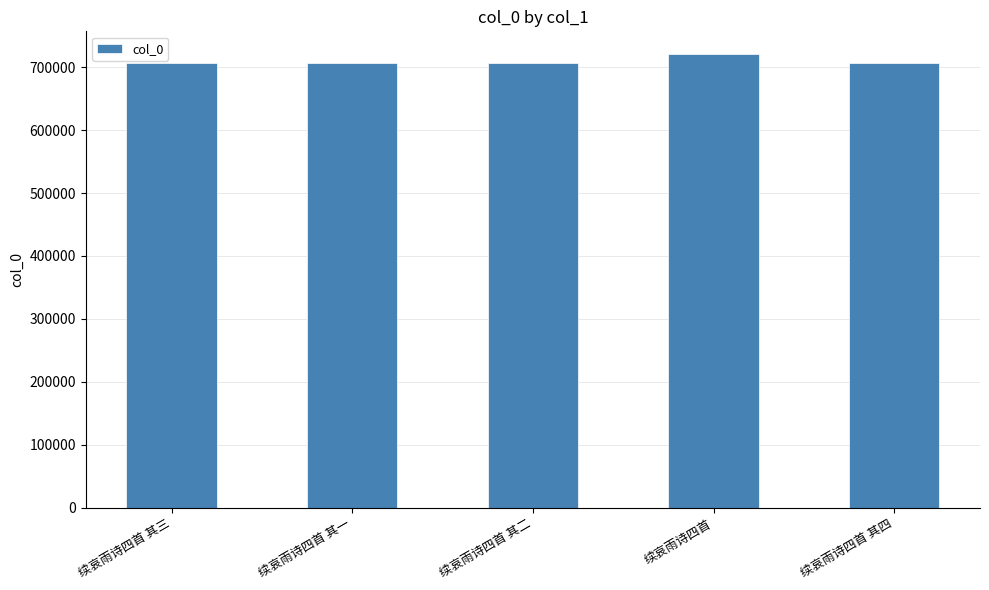

What is the label of the 1st bar from the right?

续哀雨诗四首 其四